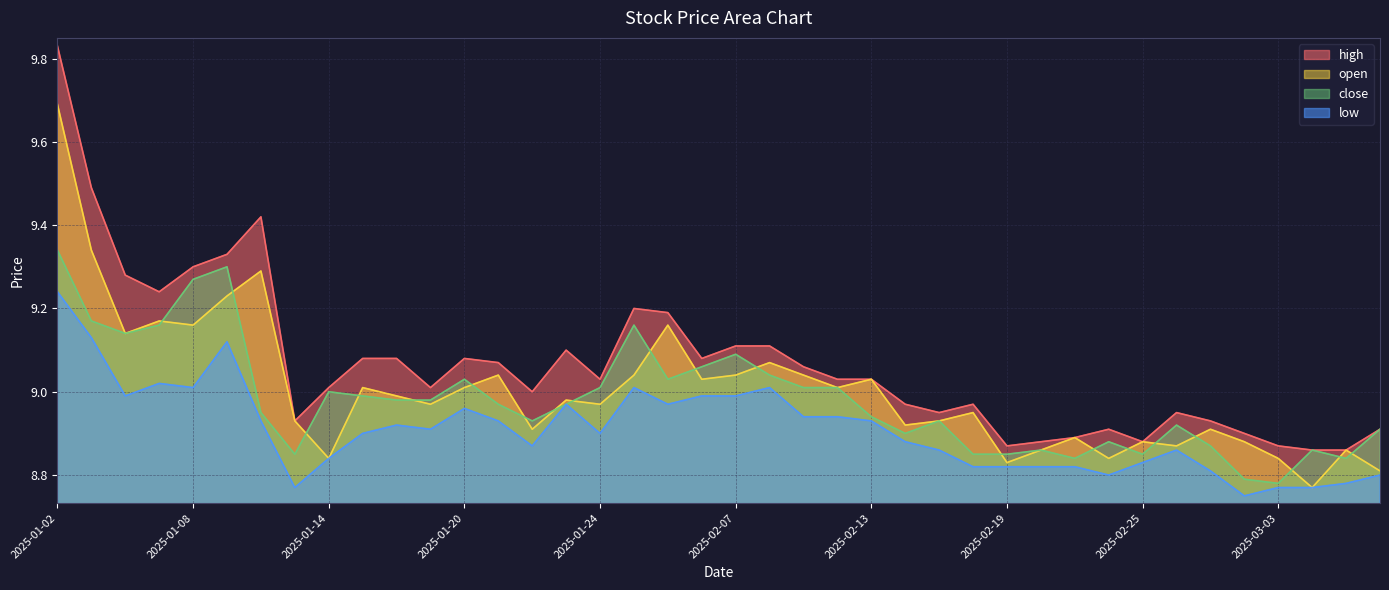

True or false: close and high intersect in this chart.

False